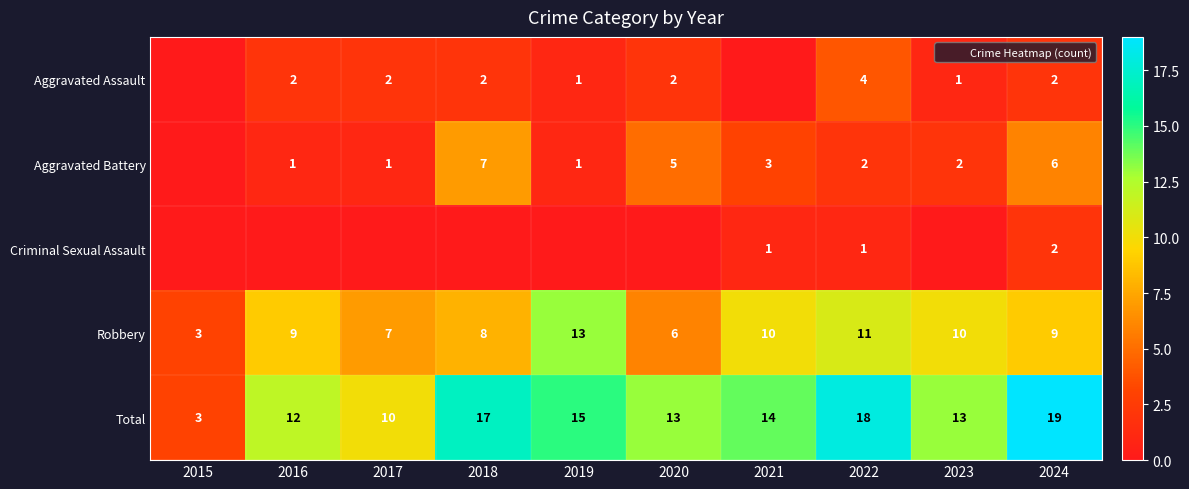

What is the maximum value shown in the chart?

19